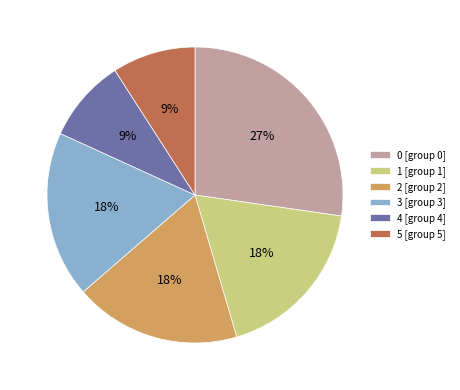

To the nearest percent, what portion does 4 [group 4] represent?

9%